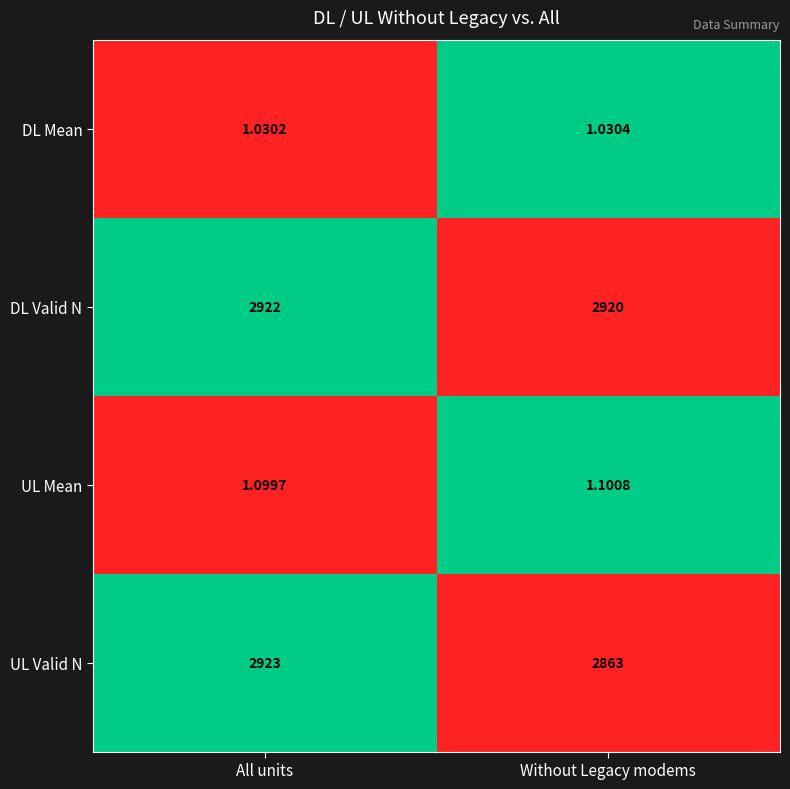

Count the number of categories in the chart.

2